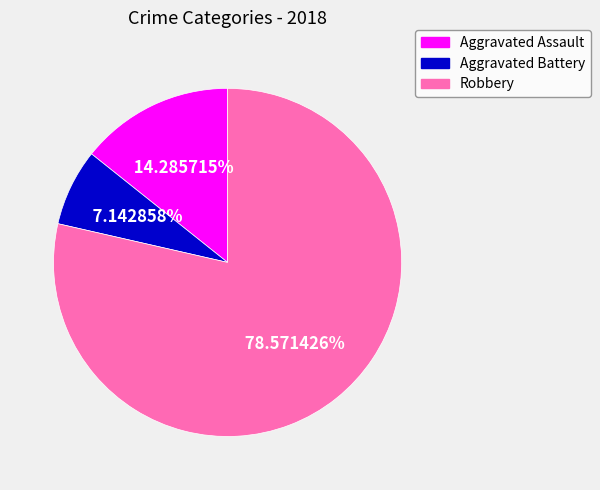

What is the ratio of the value at Aggravated Battery to the value at Aggravated Assault?

0.5